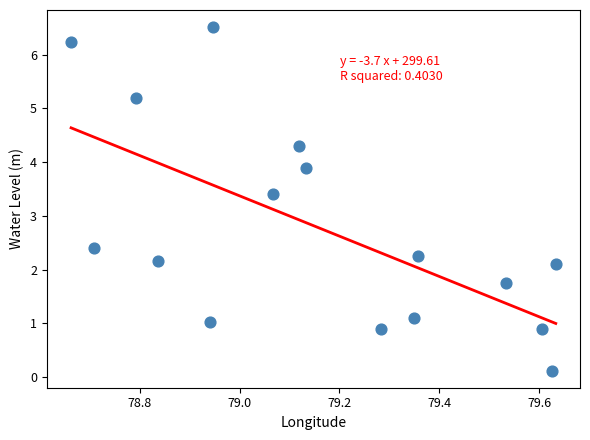

What Y value in the scatter plot is closest to 3?

3.4